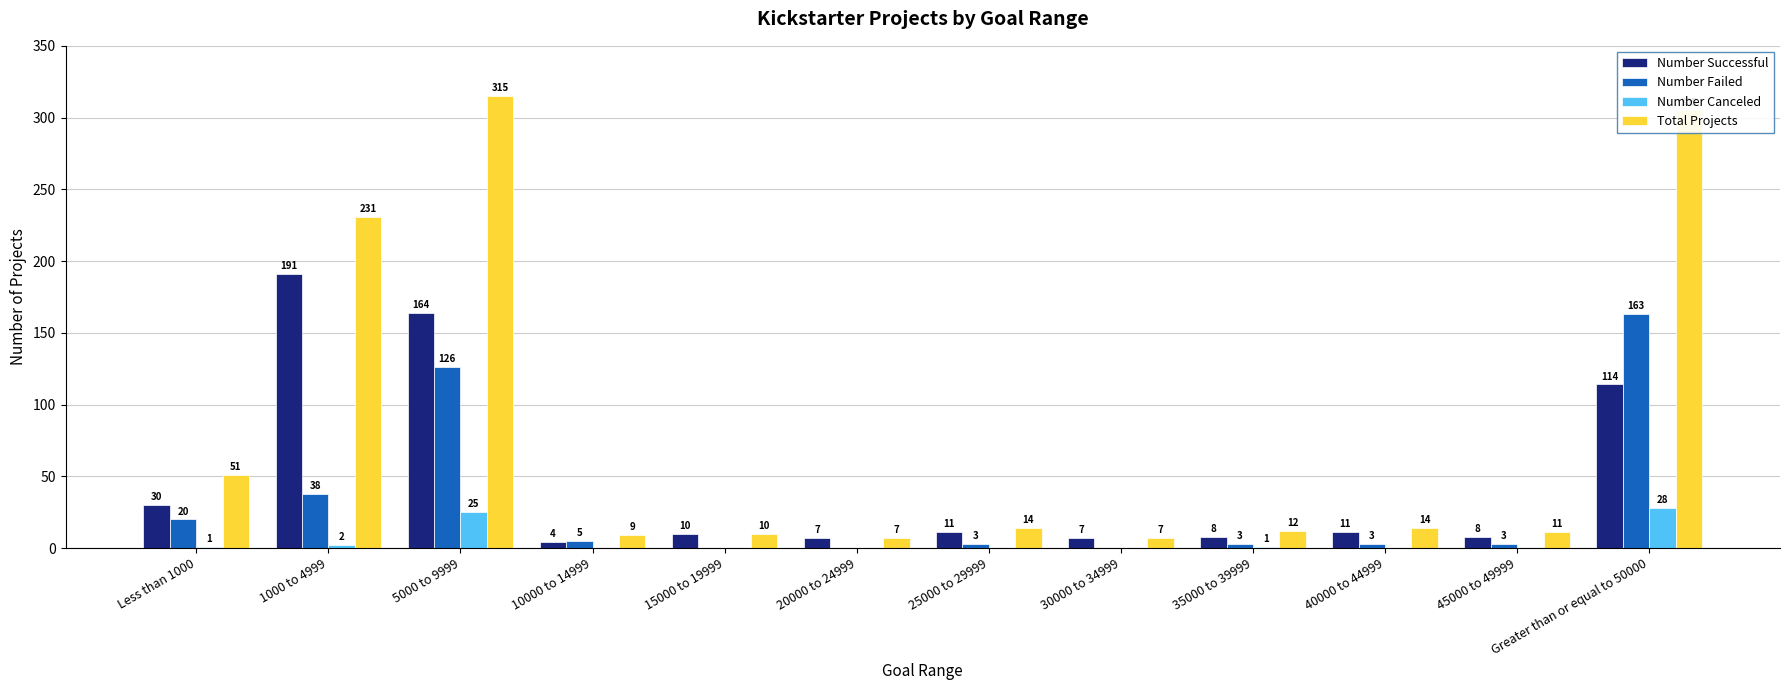

Reading right to left, what are all the values shown in this chart?

Number Successful: 114	8	11	8	7	11	7	10	4	164	191	30
Number Failed: 163	3	3	3	0	3	0	0	5	126	38	20
Number Canceled: 28	0	0	1	0	0	0	0	0	25	2	1
Total Projects: 305	11	14	12	7	14	7	10	9	315	231	51